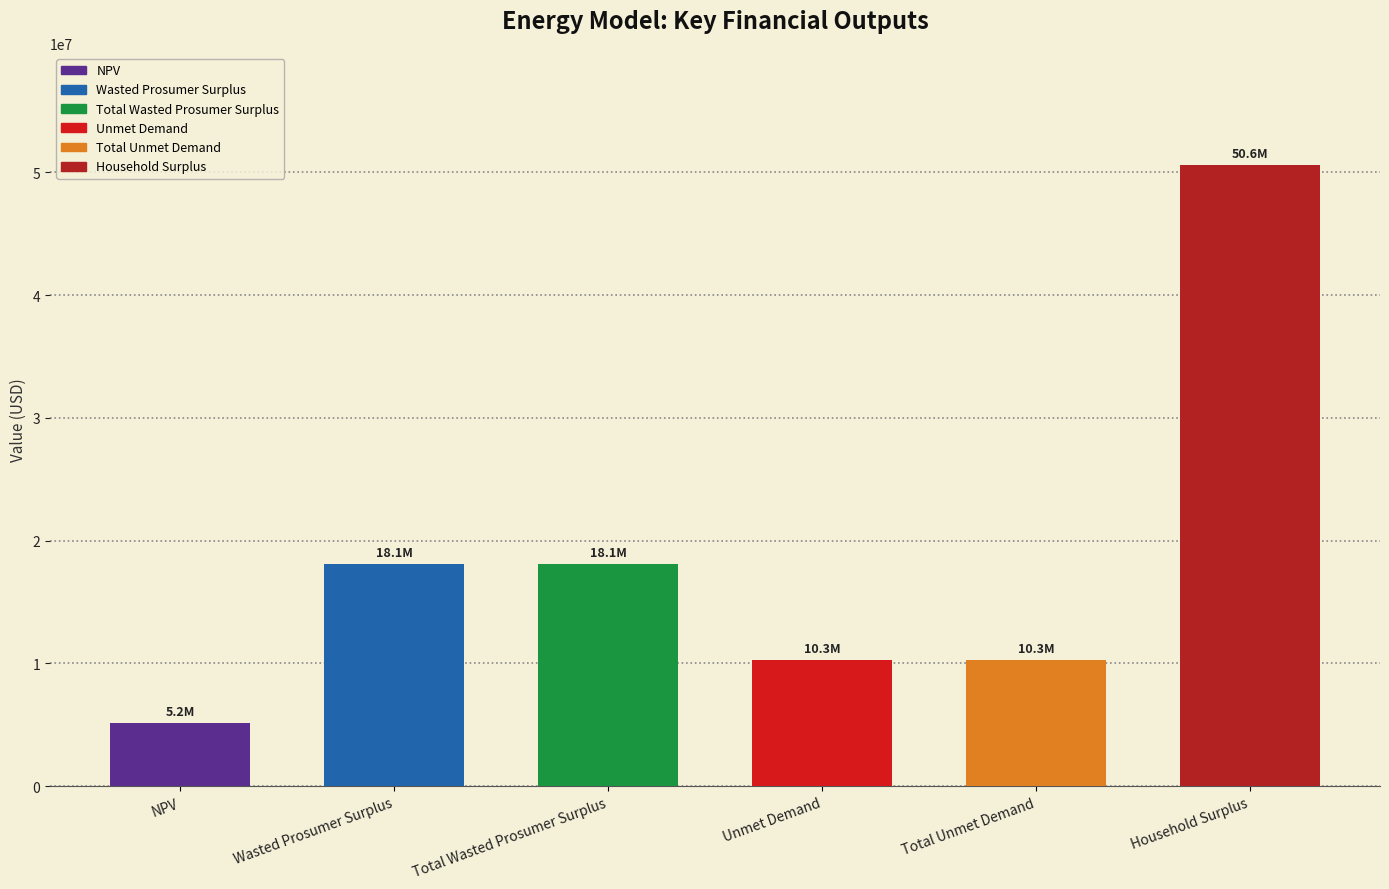

Does the chart contain stacked bars?

No